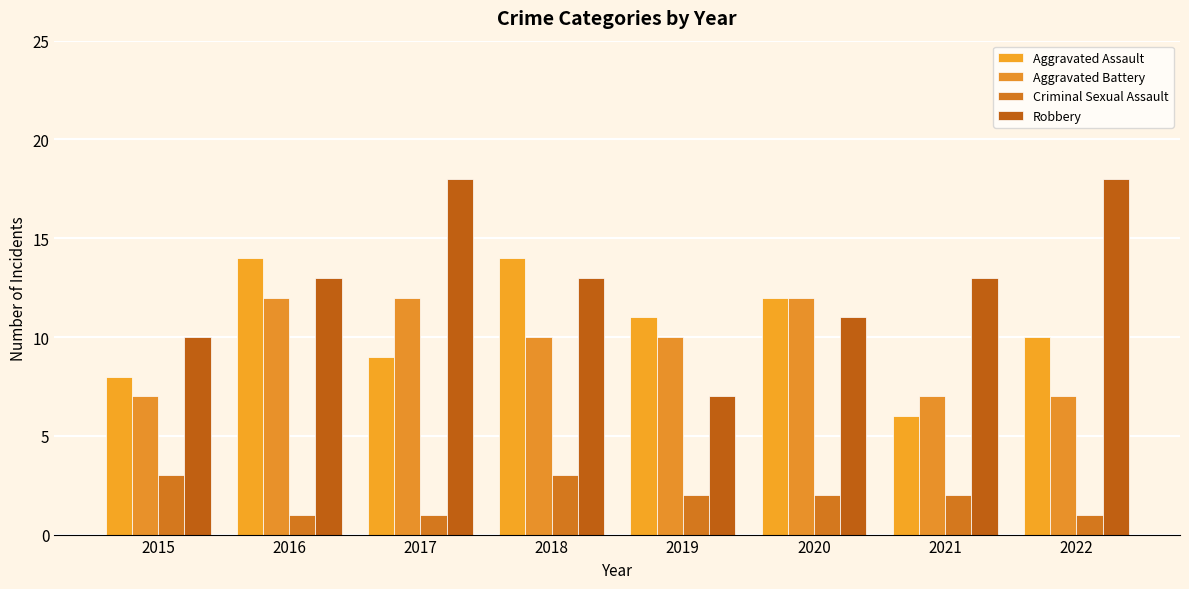

Reading left to right, what are all the values shown in this chart?

Aggravated Assault: 2015=8	2016=14	2017=9	2018=14	2019=11	2020=12	2021=6	2022=10
Aggravated Battery: 2015=7	2016=12	2017=12	2018=10	2019=10	2020=12	2021=7	2022=7
Criminal Sexual Assault: 2015=3	2016=1	2017=1	2018=3	2019=2	2020=2	2021=2	2022=1
Robbery: 2015=10	2016=13	2017=18	2018=13	2019=7	2020=11	2021=13	2022=18